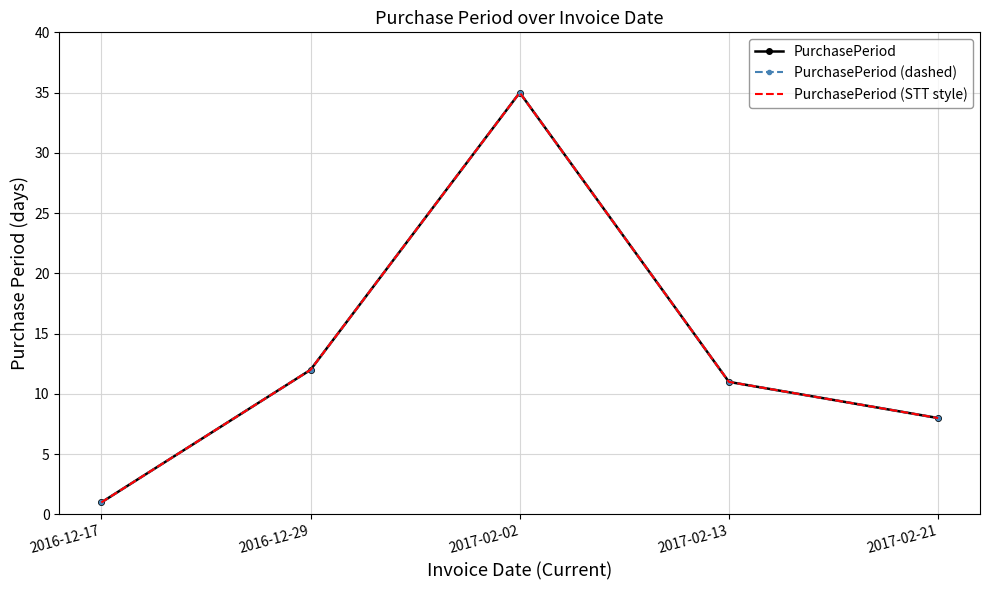

True or false: PurchasePeriod (STT style) and PurchasePeriod (dashed) cross at least once.

False